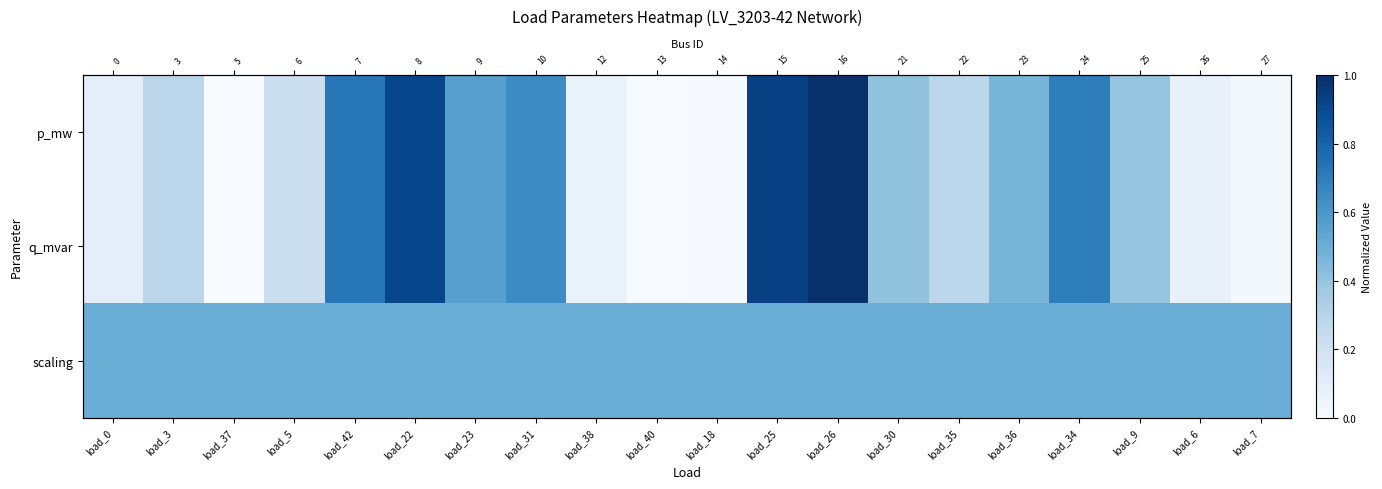

What is the sum of all q_mvar values?

7.8